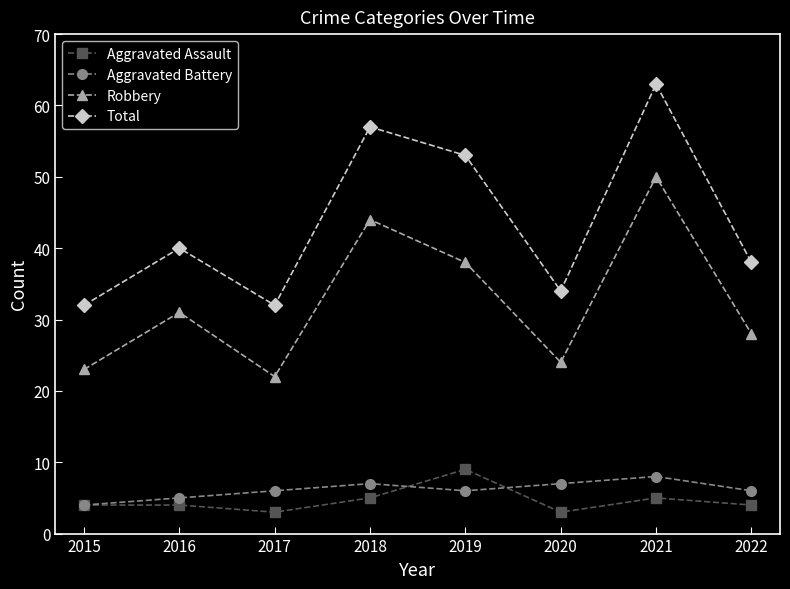

At which category is the sum across all series the highest?

2021